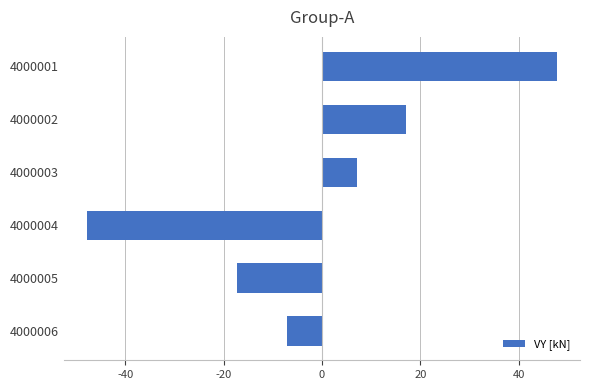

What is the difference between the second highest and minimum values?

64.9